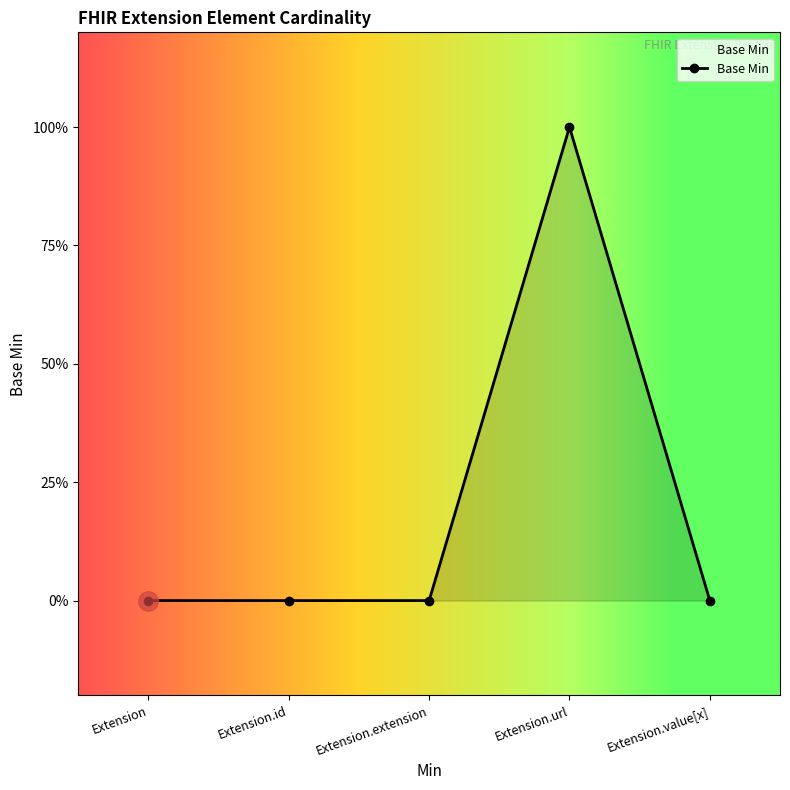

Where is the data nearest to the value 0?

Extension